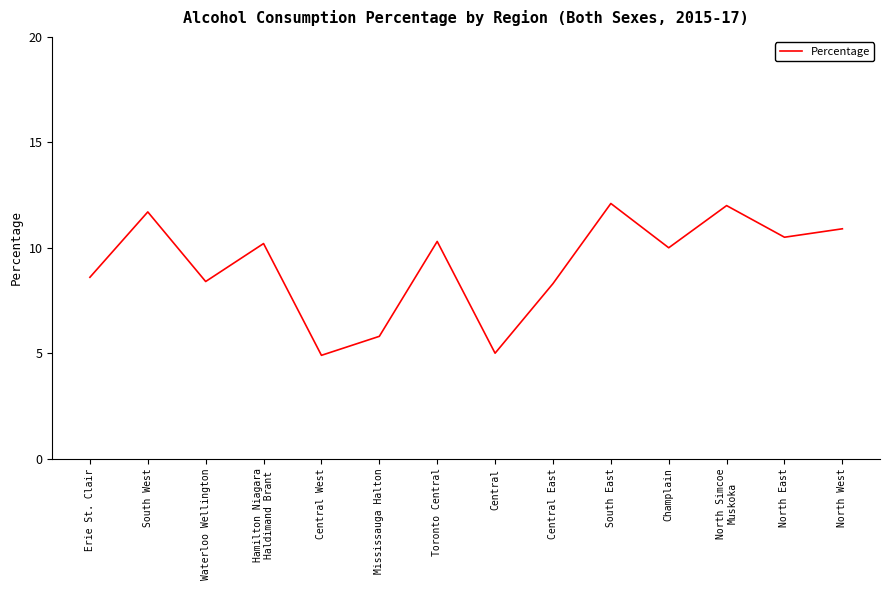

Where is the first local minimum?

Waterloo Wellington